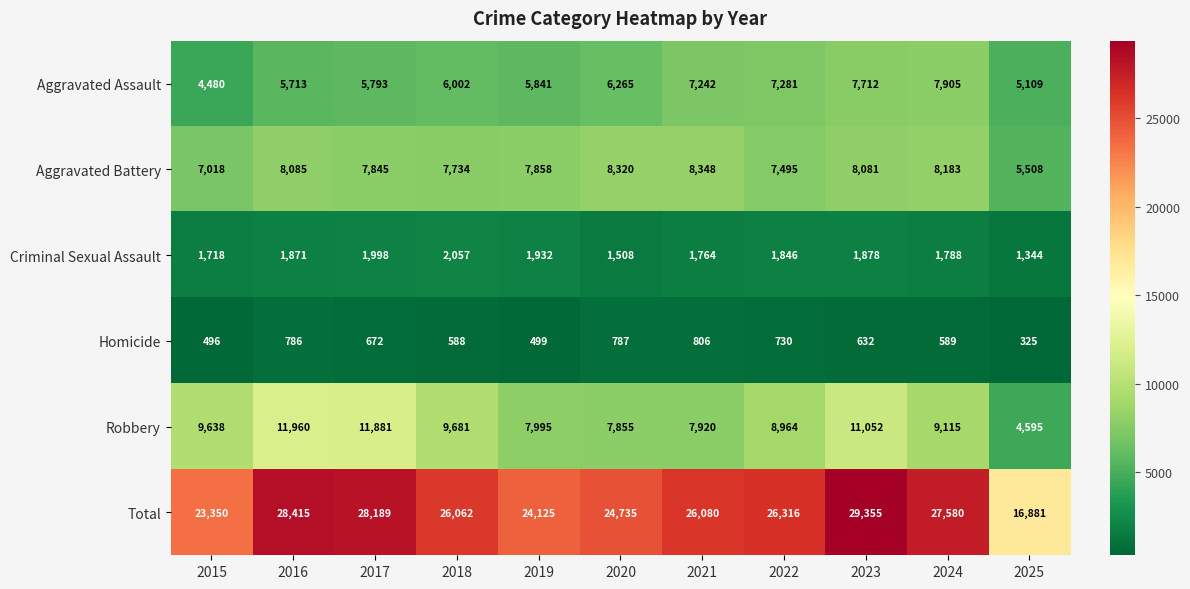

What is the difference between the highest and lowest values at 2018?

25474